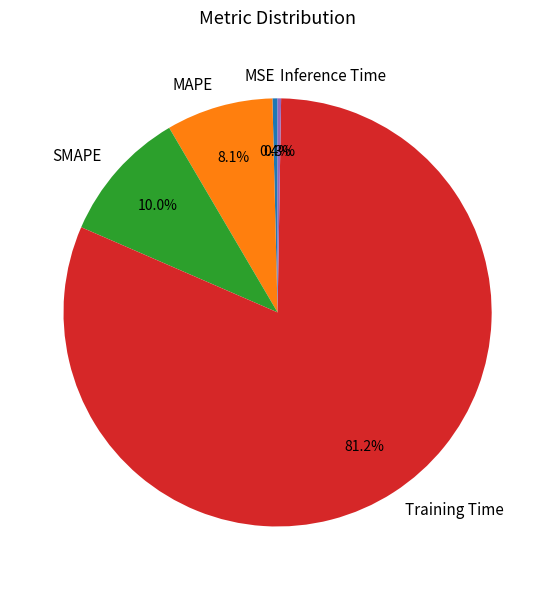

What is the total percentage of Training Time and MSE?

81.6%